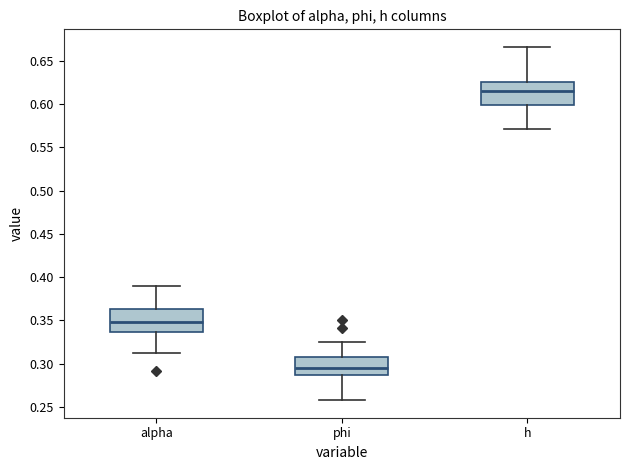

Where does the upper whisker of the box for phi end on the y-axis? The values are not printed on the chart, so give them approximately, as read against the axis.

0.325